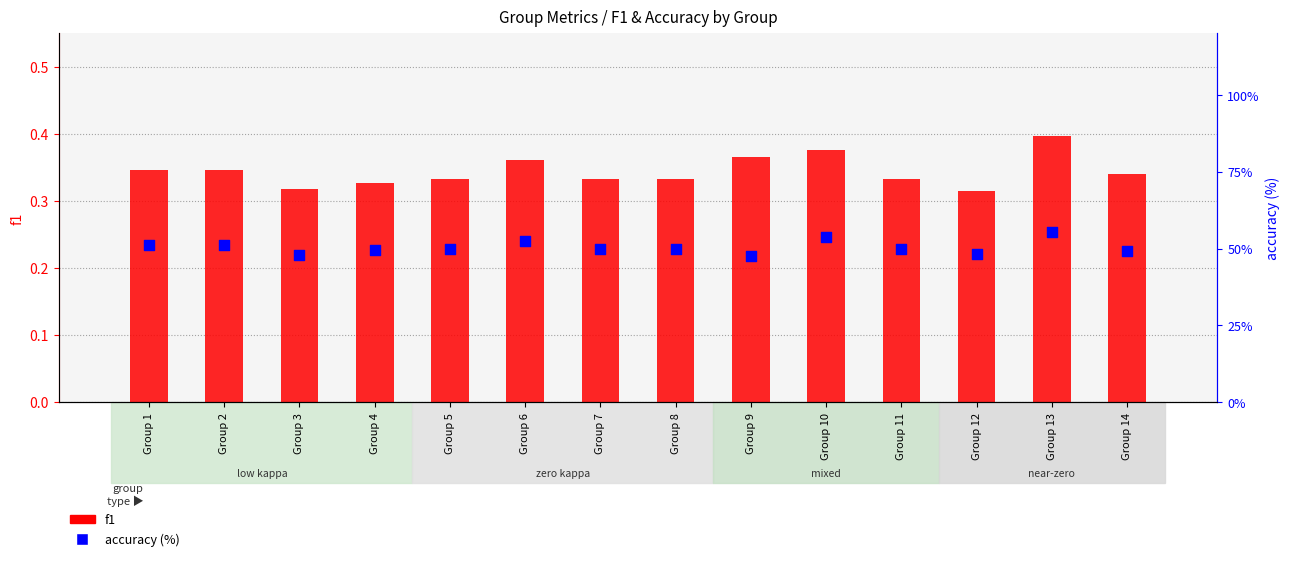

Is the value of accuracy (%) at Group 7 greater than the value of f1 at Group 14?

Yes